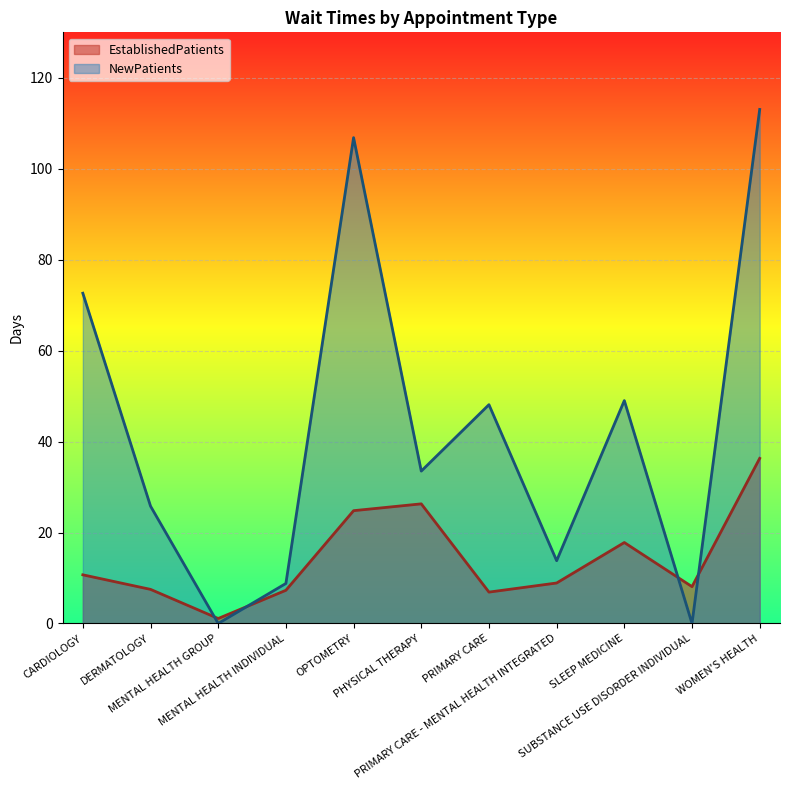

How many interior local peaks does the NewPatients series have?

3